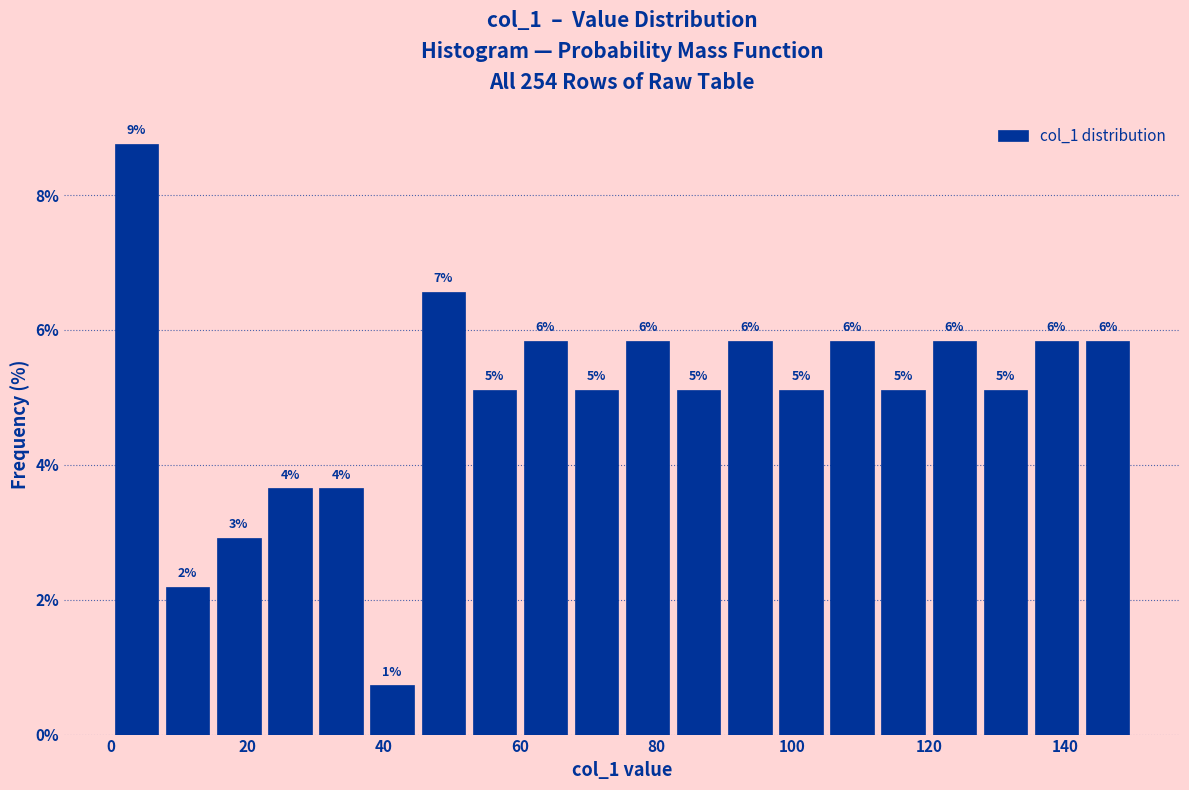

Read against the x-axis, roughly where is the centre of the tallest bar?

4